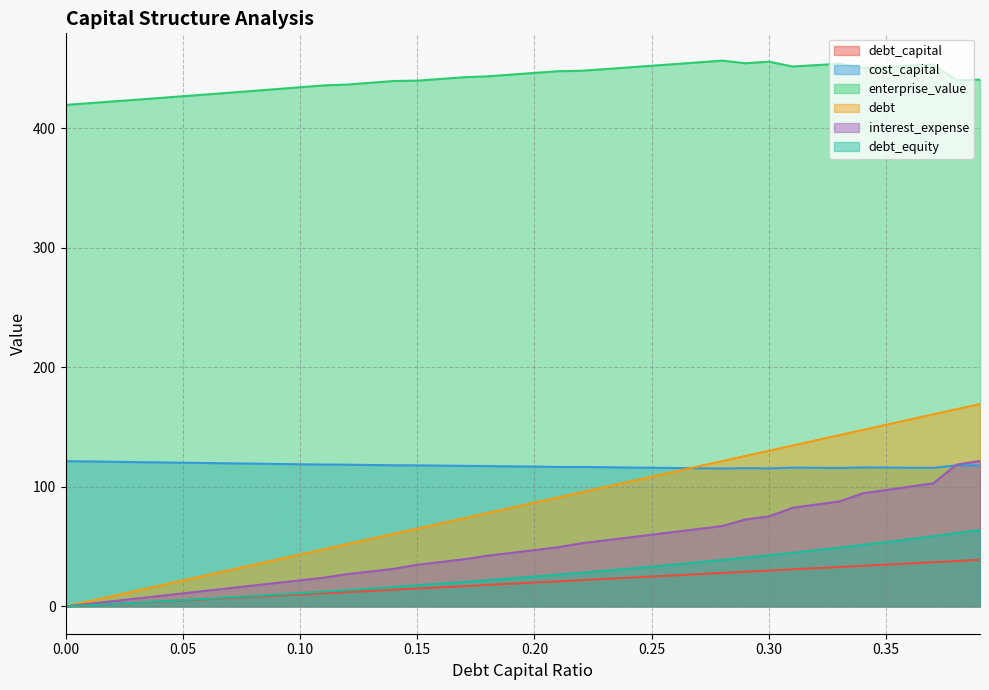

Where is cost_capital nearest to the value 118?

0.15